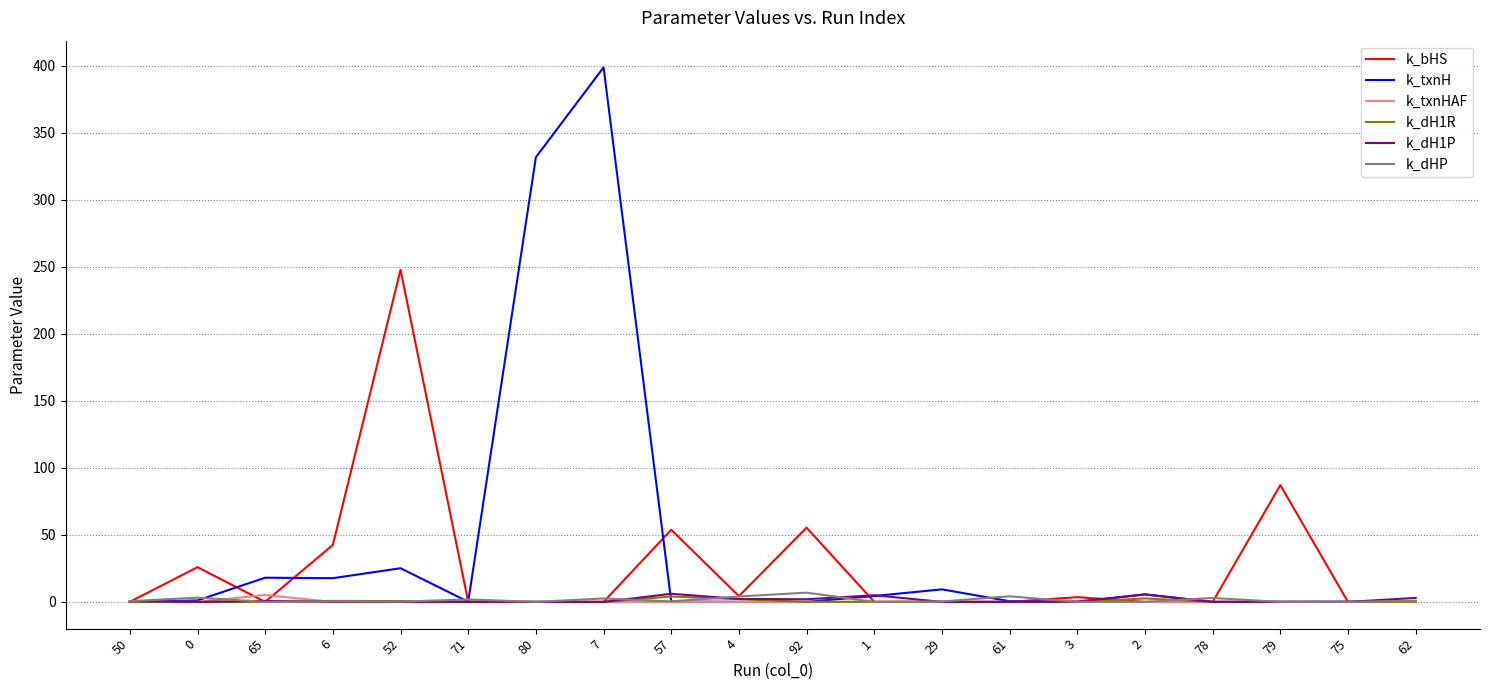

What is the greatest value displayed?

398.7